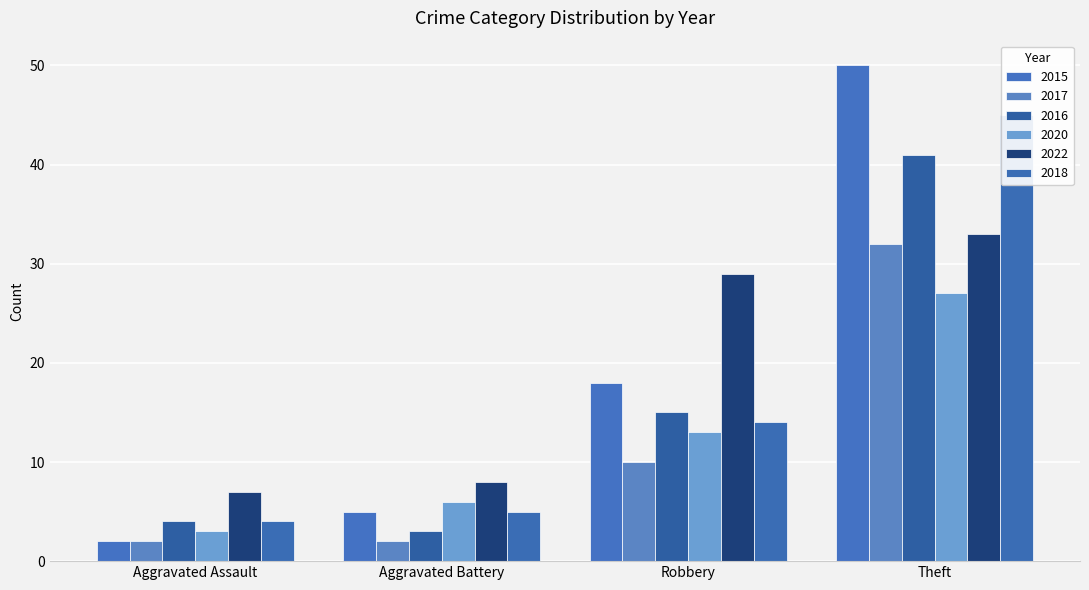

At which label does 2015 first exceed 18?

Theft